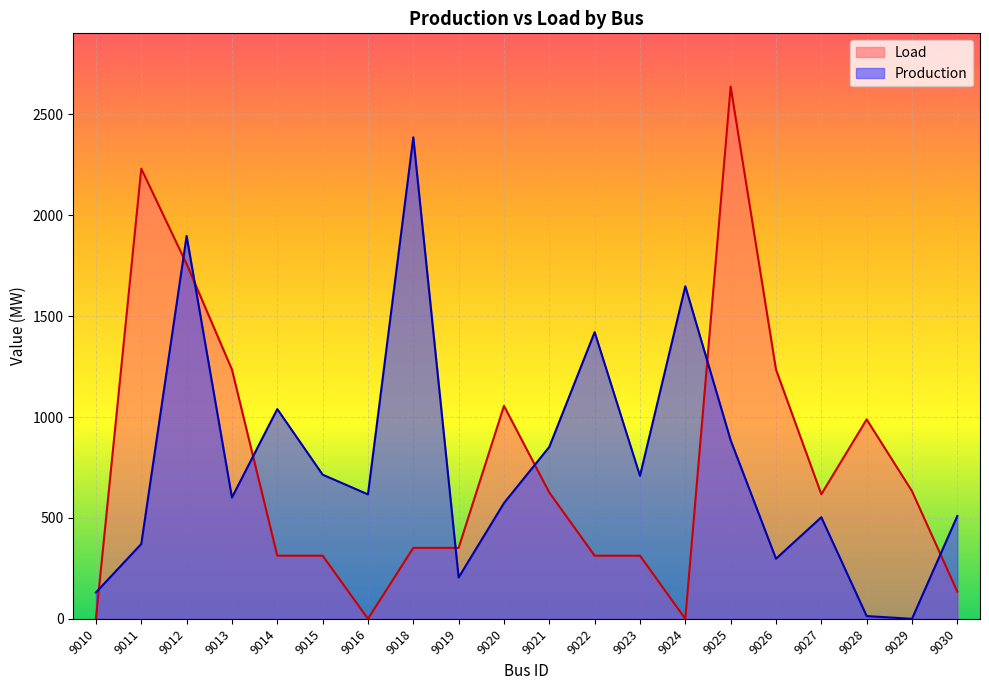

What is the difference between the Production values at 9015 and 9018?

1671.9